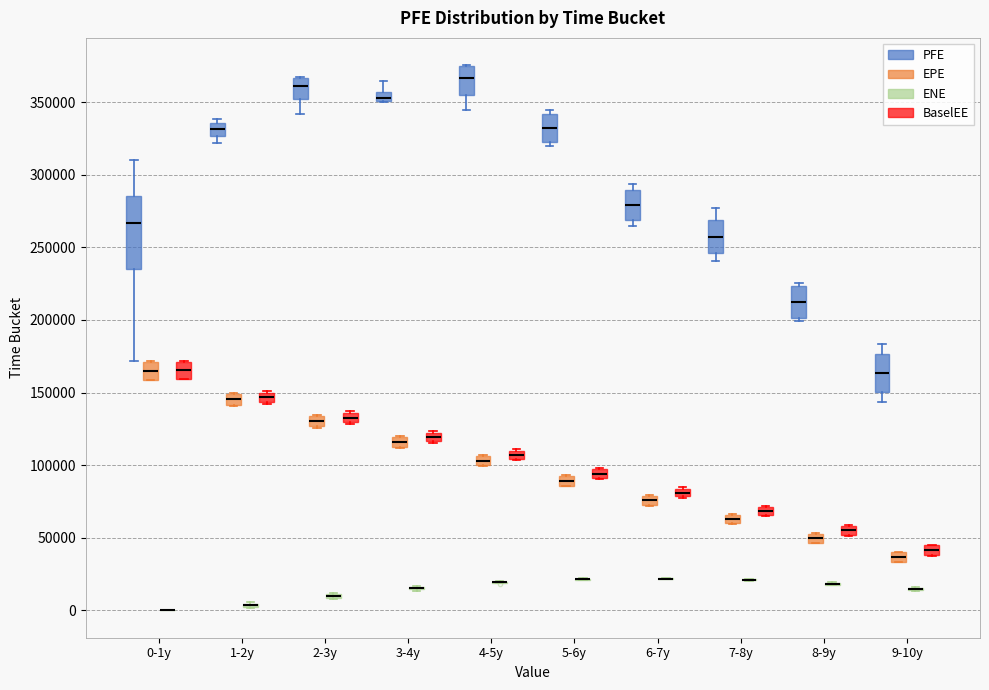

Comparing the boxes themselves (not the whiskers), which one is the tallest?

0-1y (PFE)